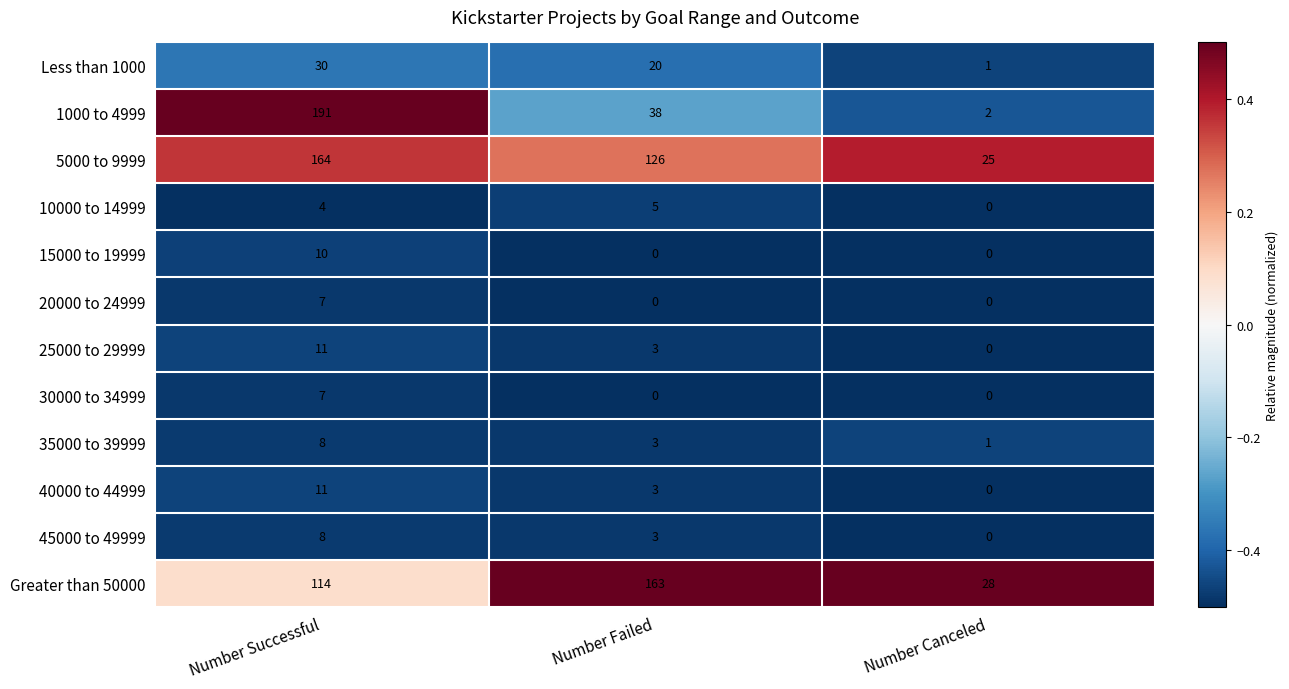

Between Number Successful and Number Canceled, which series saw the biggest shift?

1000 to 4999